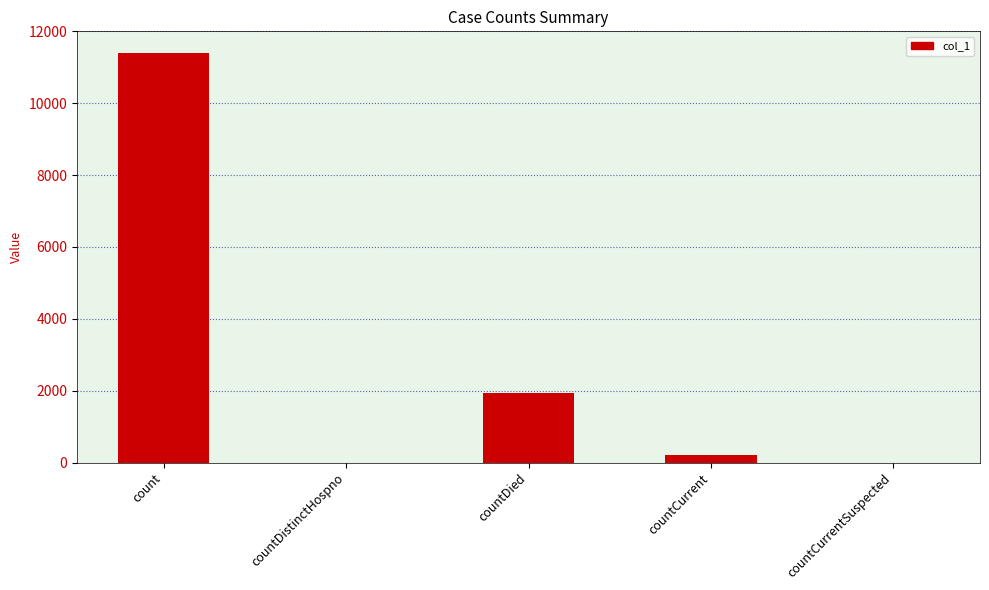

Count the number of categories in the chart.

5